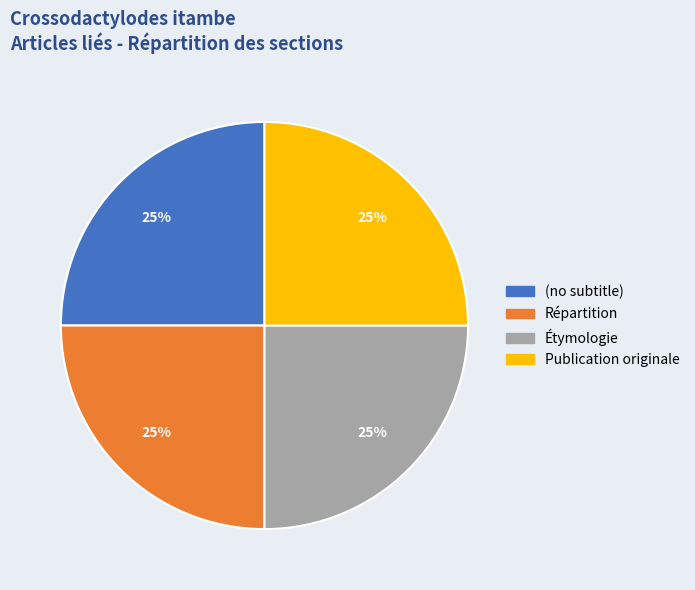

The Répartition slice represents 37% of the pie. True or false?

False